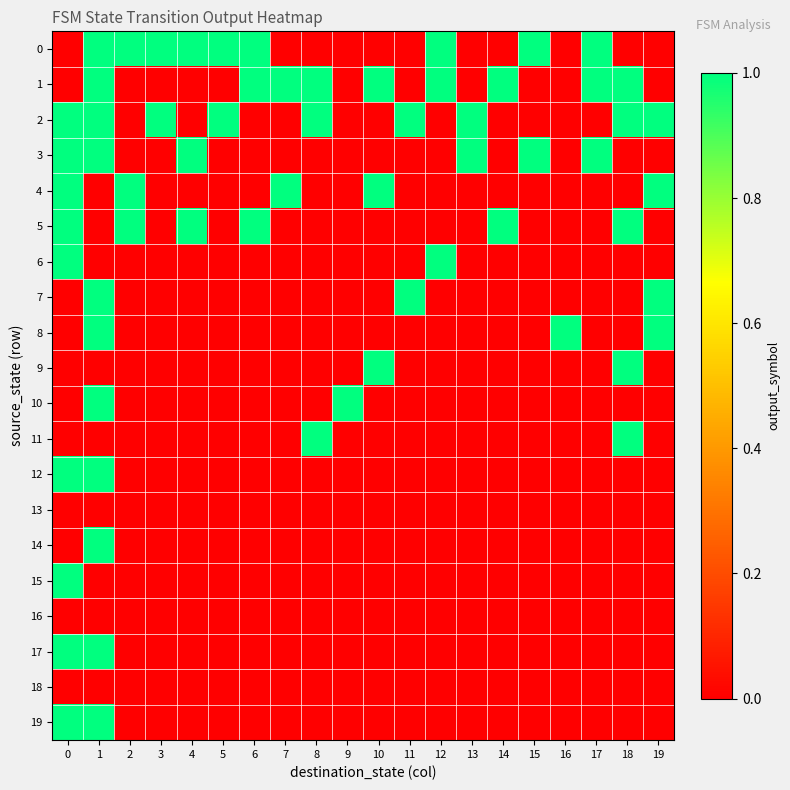

Count the number of categories in the chart.

20